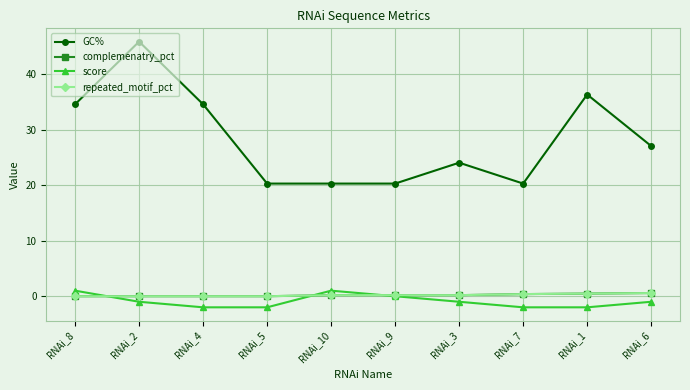

What is the approximate value of complemenatry_pct at RNAi_7?

0.4